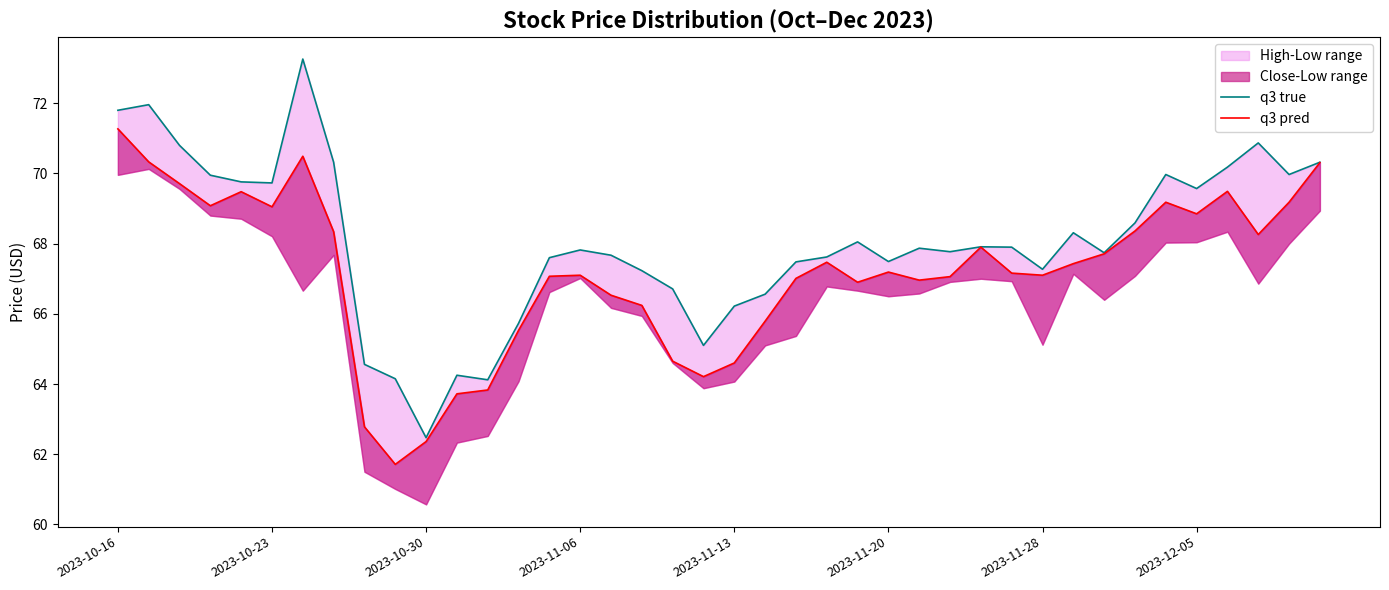

True or false: q3 true has a value of 94.6 at 28.

False